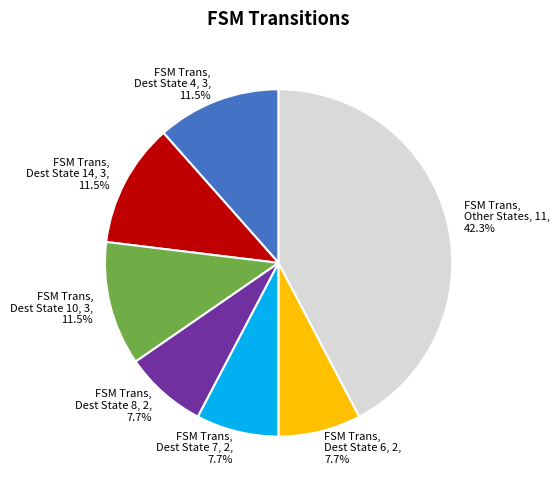

Does any single category account for the majority?

No